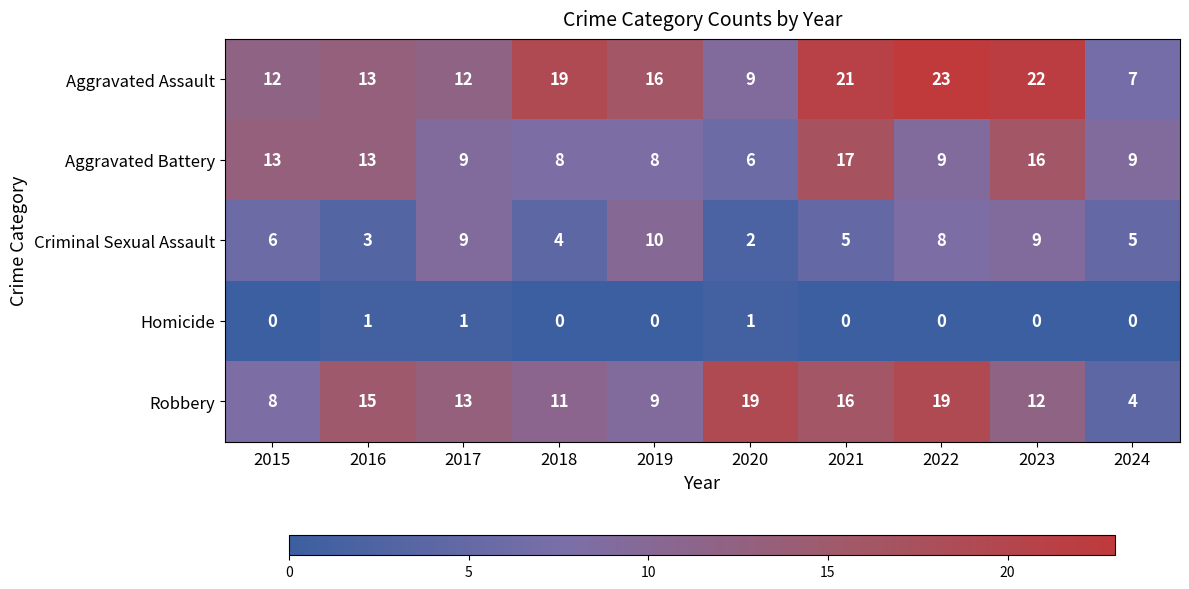

At which label is Criminal Sexual Assault closest to 6?

2015